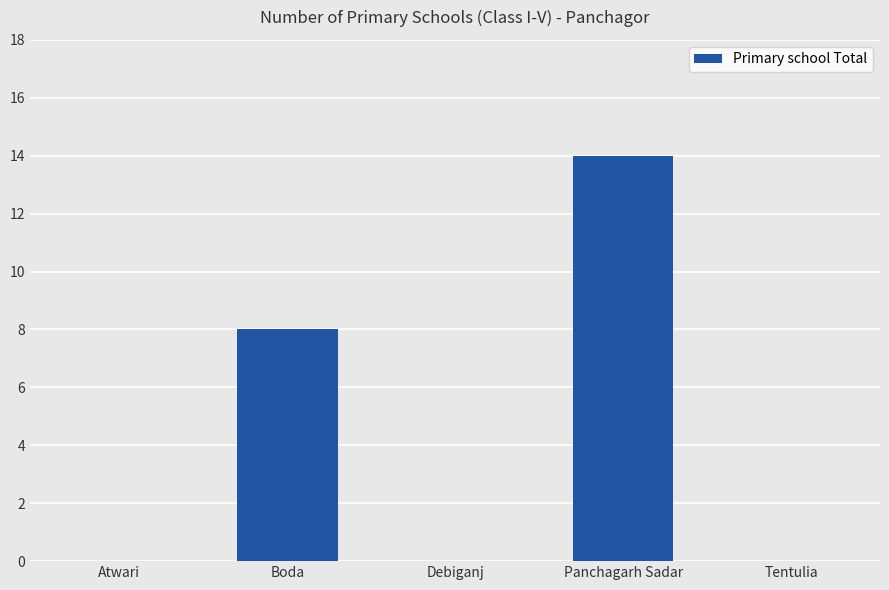

What is the approximate value at Boda?

8